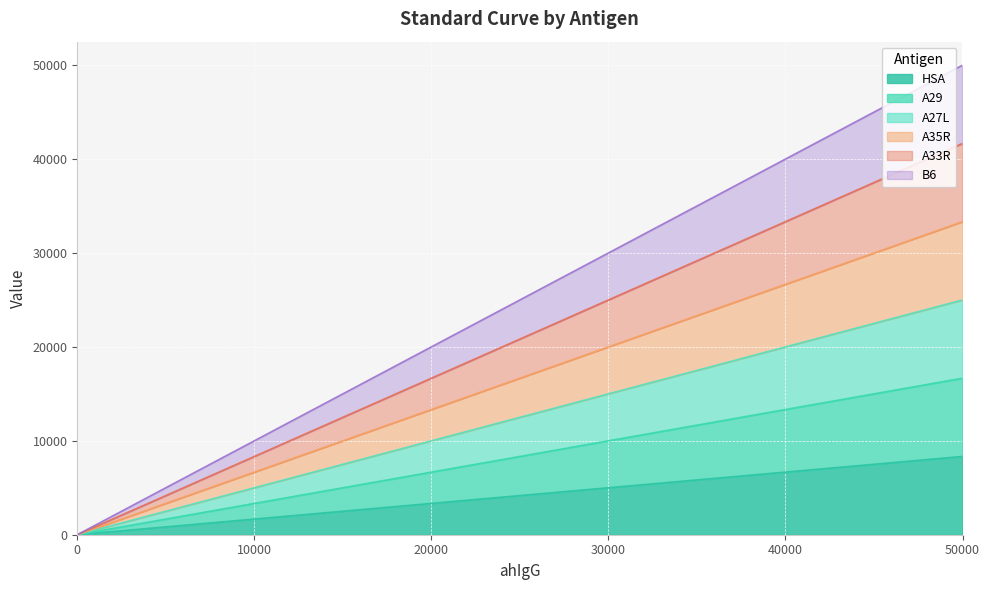

Is the value of A27L at Standard7 greater than the value of A35R at Standard2?

No